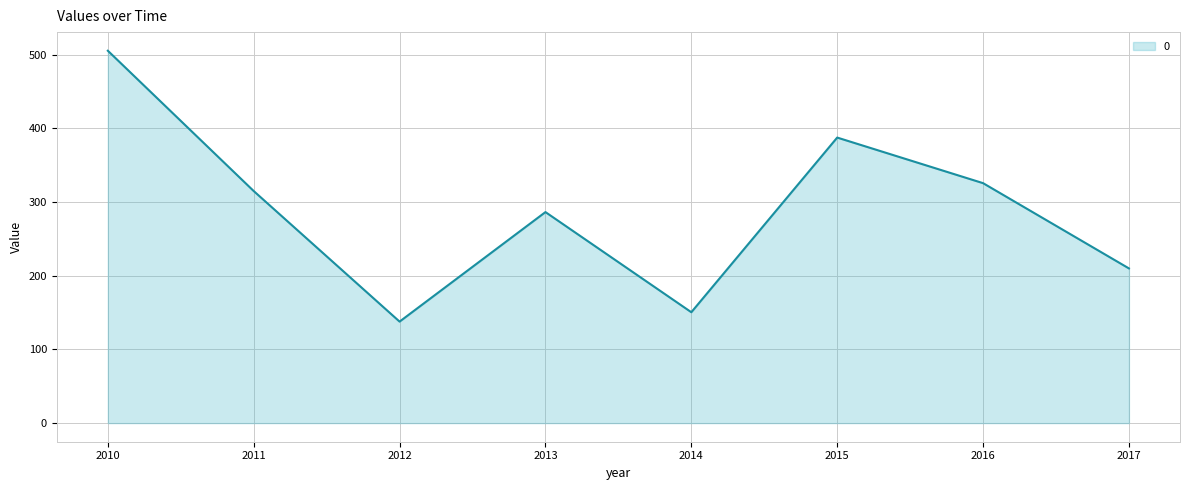

What is the sum of all values?

2317.4